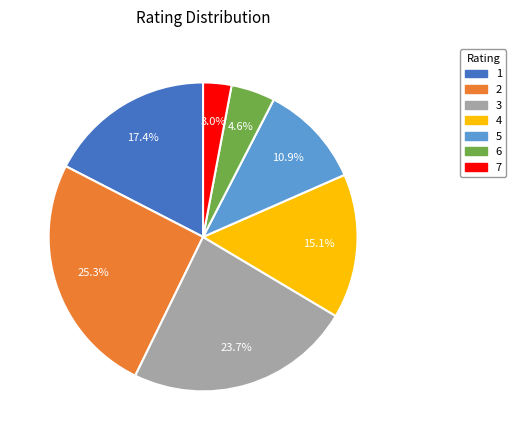

What is the ratio of the value at 6 to the value at 5?

0.4